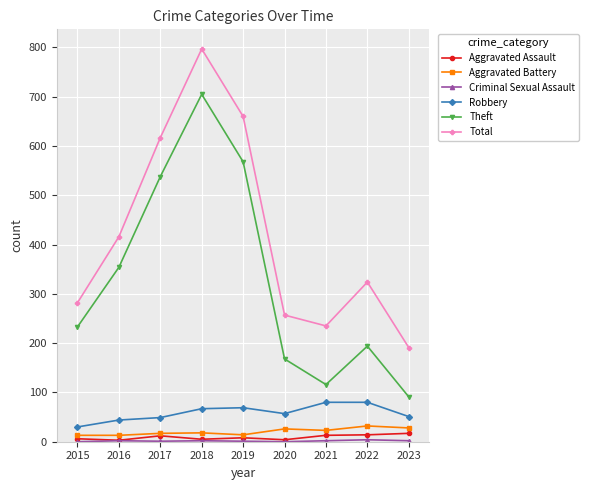

How many data points does each series have?

9